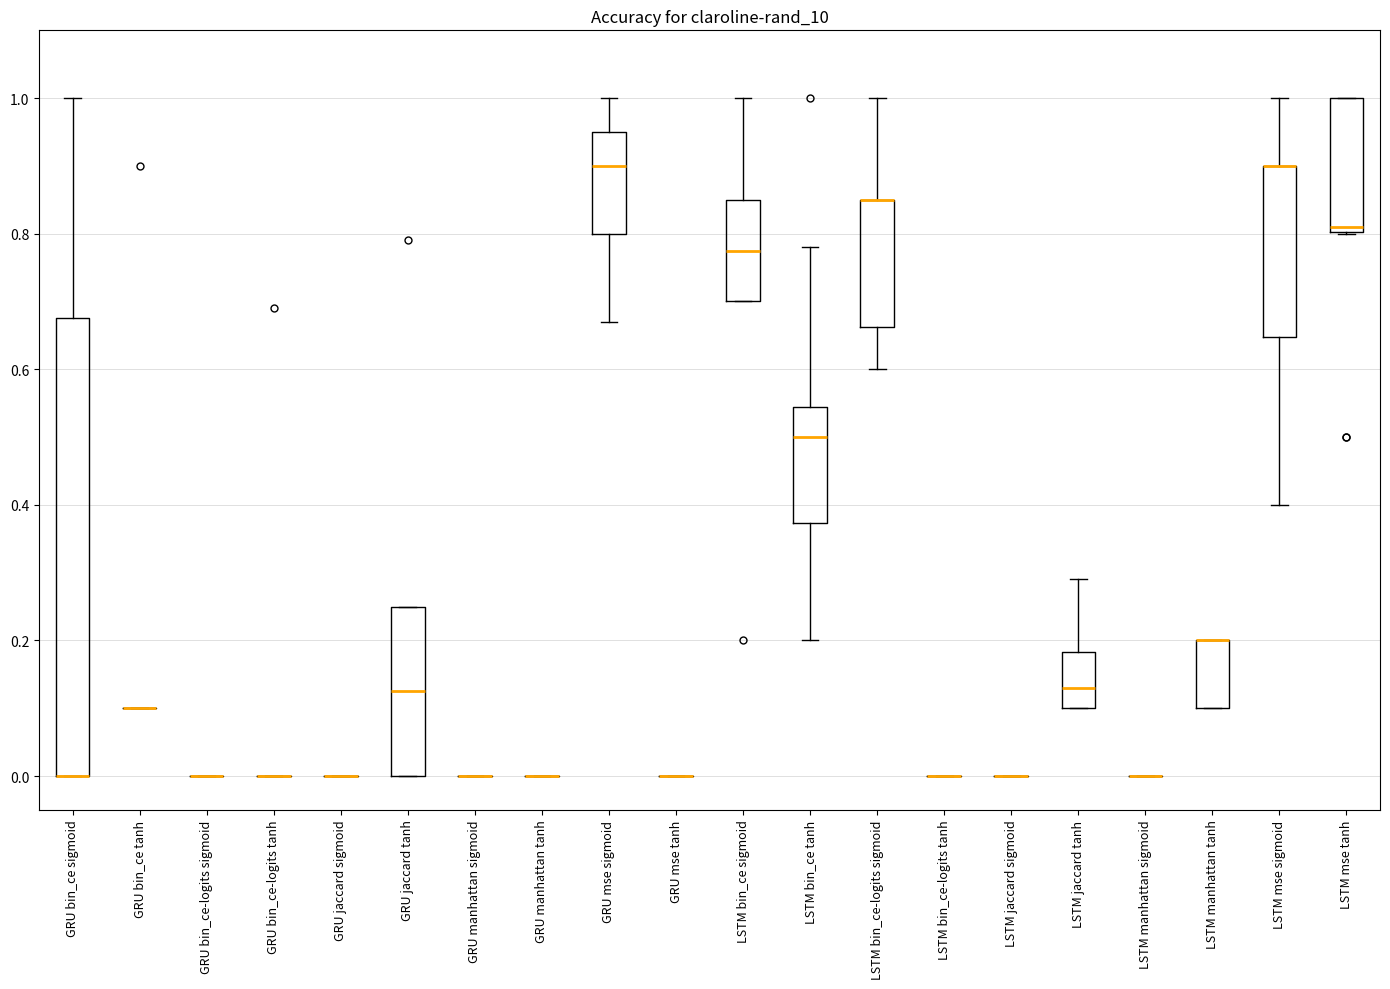

Which box is the tallest, from its lower edge to its upper edge?

GRU bin_ce sigmoid